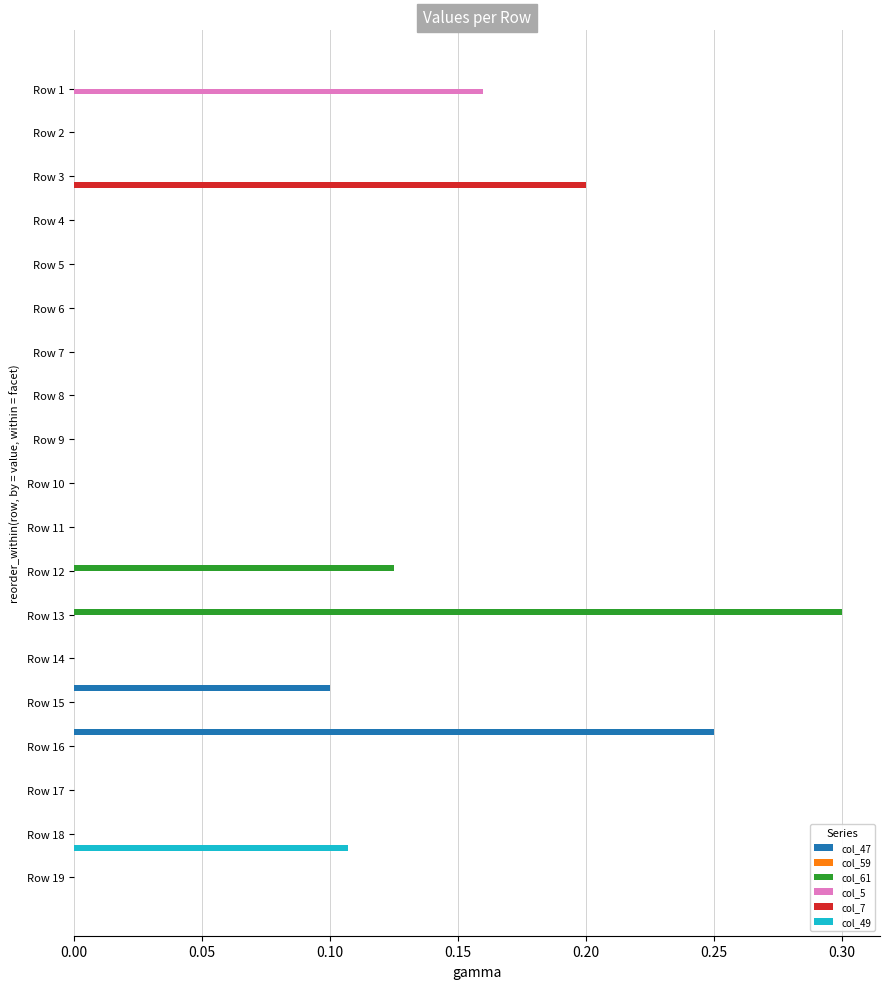

Which category has the highest value in the col_47 series?

Row 16